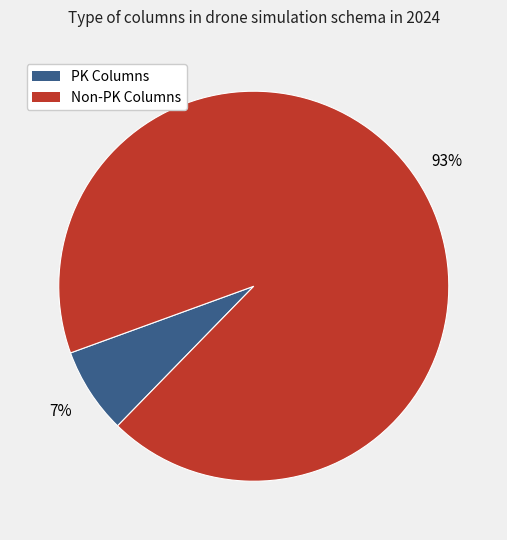

Rank the categories by value from lowest to highest.

PK Columns, Non-PK Columns